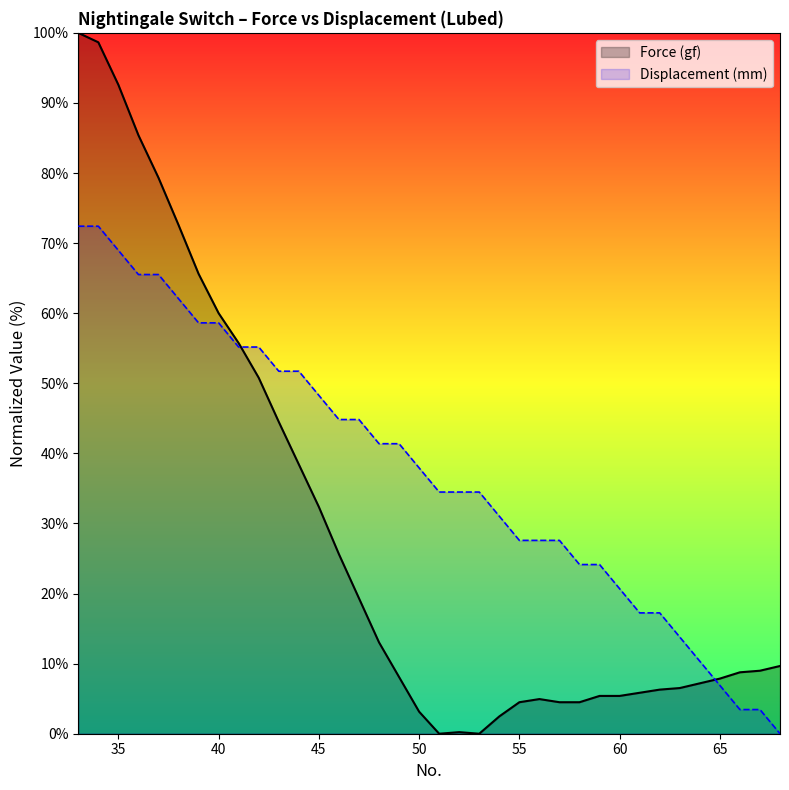

What are all the series names shown in the legend?

Force (gf), Displacement (mm)